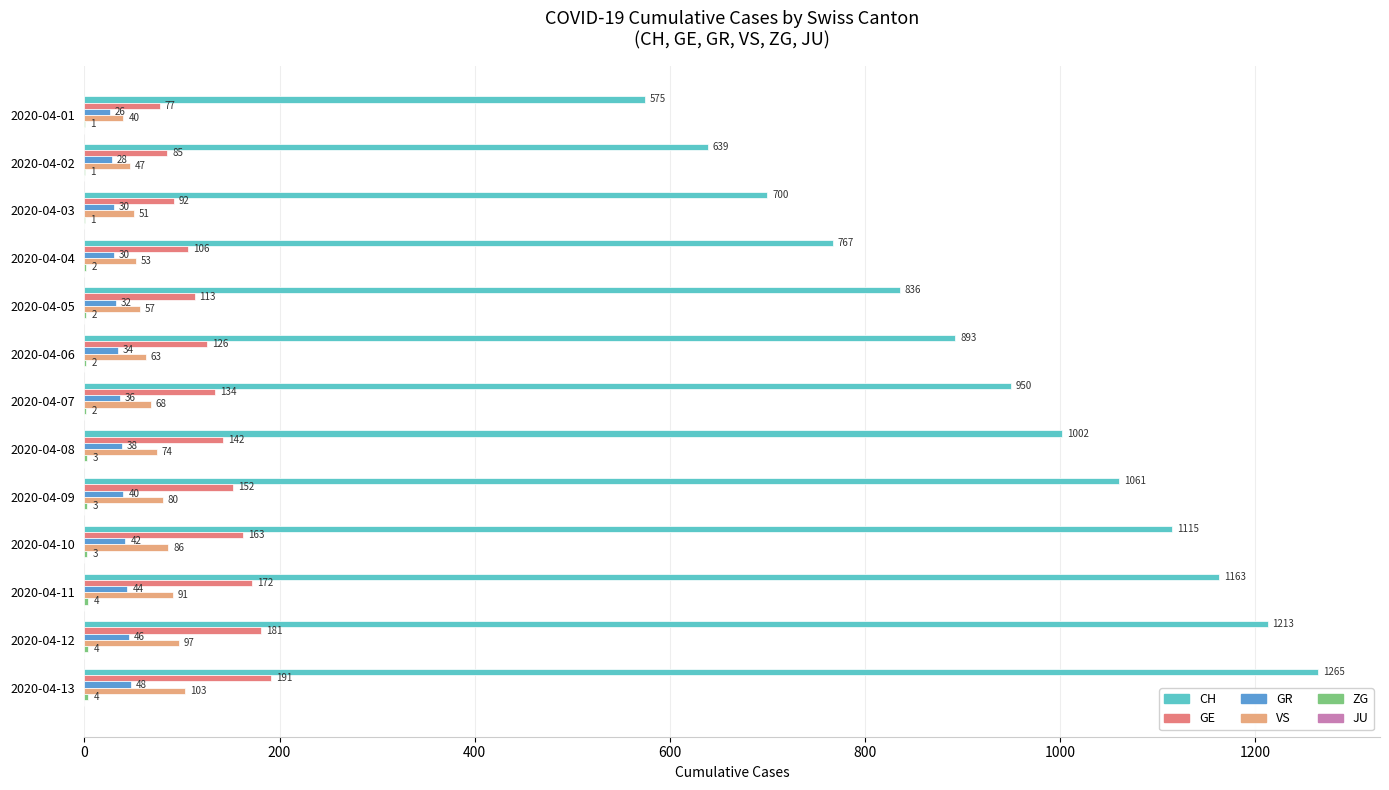

True or false: CH has a value of 578 at 2020-04-05.

False